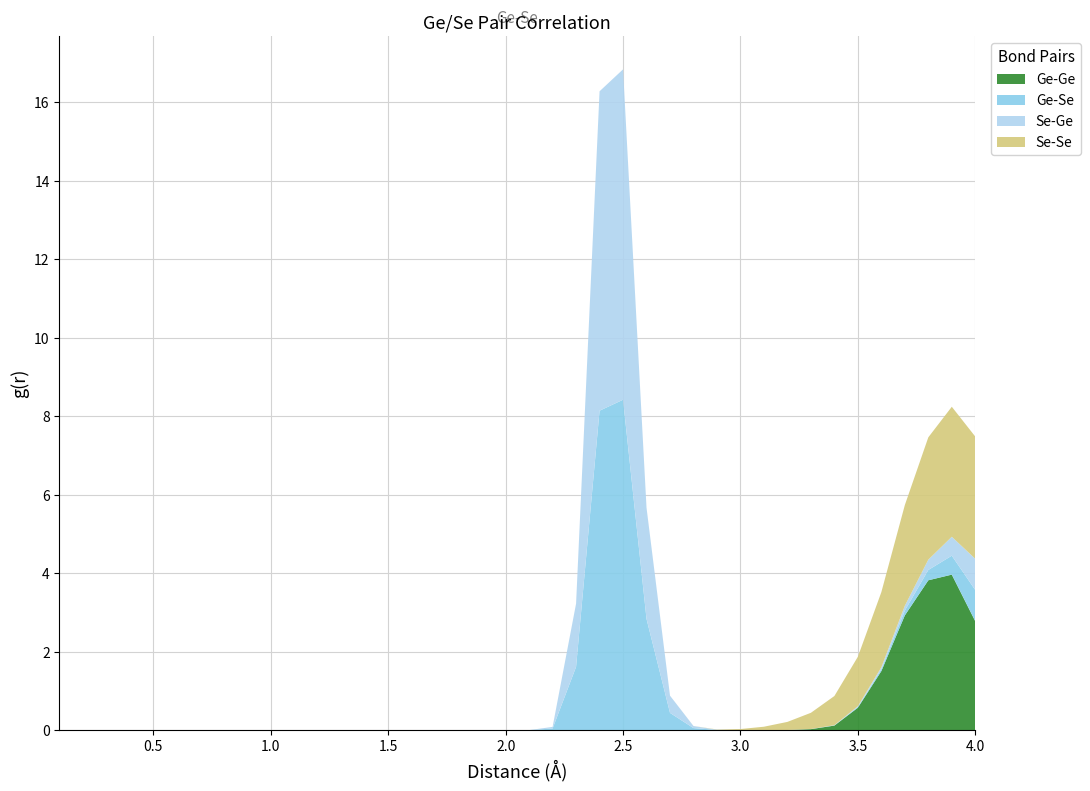

Reading left to right, what are all the values shown in this chart?

Ge-Ge: 0.1=0.0	0.2=0.0	0.3=0.0	0.4=0.0	0.5=0.0	0.6=0.0	0.7=0.0	0.8=0.0	0.9=0.0	1.0=0.0	1.1=0.0	1.2=0.0	1.3=0.0	1.4=0.0	1.5=0.0	1.6=0.0	1.7=0.0	1.8=0.0	1.9=0.0	2.0=0.0	2.1=0.0	2.2=0.0	2.3=0.0	2.4=0.0	2.5=0.0	2.6=0.0	2.7=0.0	2.8=0.0	2.9=0.0	3.0=0.0	3.1=0.0	3.2=0.0	3.3=0.0	3.4=0.1	3.5=0.6	3.6=1.5	3.7=2.9	3.8=3.8	3.9=4.0	4.0=2.8
Ge-Se: 0.1=0.0	0.2=0.0	0.3=0.0	0.4=0.0	0.5=0.0	0.6=0.0	0.7=0.0	0.8=0.0	0.9=0.0	1.0=0.0	1.1=0.0	1.2=0.0	1.3=0.0	1.4=0.0	1.5=0.0	1.6=0.0	1.7=0.0	1.8=0.0	1.9=0.0	2.0=0.0	2.1=0.0	2.2=0.0	2.3=1.6	2.4=8.1	2.5=8.4	2.6=2.8	2.7=0.4	2.8=0.1	2.9=0.0	3.0=0.0	3.1=0.0	3.2=0.0	3.3=0.0	3.4=0.0	3.5=0.0	3.6=0.0	3.7=0.1	3.8=0.3	3.9=0.5	4.0=0.8
Se-Ge: 0.1=0.0	0.2=0.0	0.3=0.0	0.4=0.0	0.5=0.0	0.6=0.0	0.7=0.0	0.8=0.0	0.9=0.0	1.0=0.0	1.1=0.0	1.2=0.0	1.3=0.0	1.4=0.0	1.5=0.0	1.6=0.0	1.7=0.0	1.8=0.0	1.9=0.0	2.0=0.0	2.1=0.0	2.2=0.0	2.3=1.6	2.4=8.1	2.5=8.4	2.6=2.8	2.7=0.4	2.8=0.1	2.9=0.0	3.0=0.0	3.1=0.0	3.2=0.0	3.3=0.0	3.4=0.0	3.5=0.0	3.6=0.0	3.7=0.1	3.8=0.3	3.9=0.5	4.0=0.8
Se-Se: 0.1=0.0	0.2=0.0	0.3=0.0	0.4=0.0	0.5=0.0	0.6=0.0	0.7=0.0	0.8=0.0	0.9=0.0	1.0=0.0	1.1=0.0	1.2=0.0	1.3=0.0	1.4=0.0	1.5=0.0	1.6=0.0	1.7=0.0	1.8=0.0	1.9=0.0	2.0=0.0	2.1=0.0	2.2=0.0	2.3=0.0	2.4=0.0	2.5=0.0	2.6=0.0	2.7=0.0	2.8=0.0	2.9=0.0	3.0=0.0	3.1=0.1	3.2=0.2	3.3=0.4	3.4=0.7	3.5=1.3	3.6=1.9	3.7=2.6	3.8=3.1	3.9=3.3	4.0=3.1